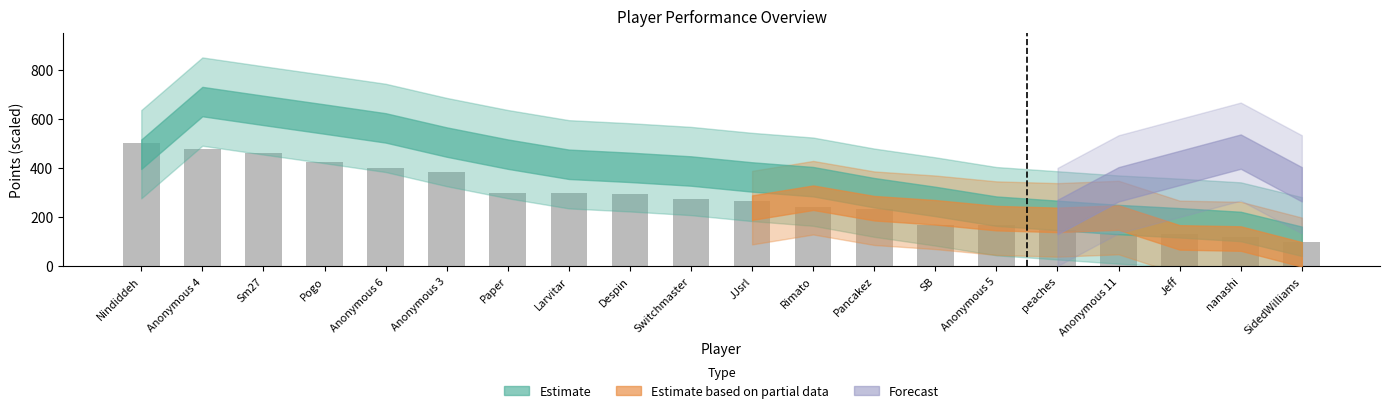

Does the chart contain any negative values?

No